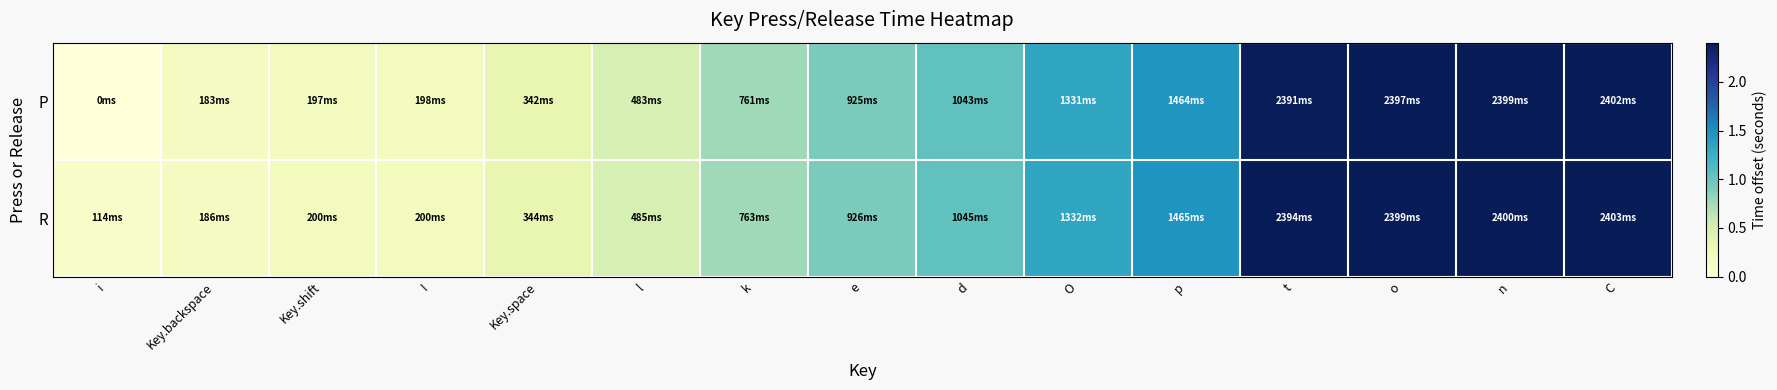

Rank the series by their average value, from highest to lowest.

R, P